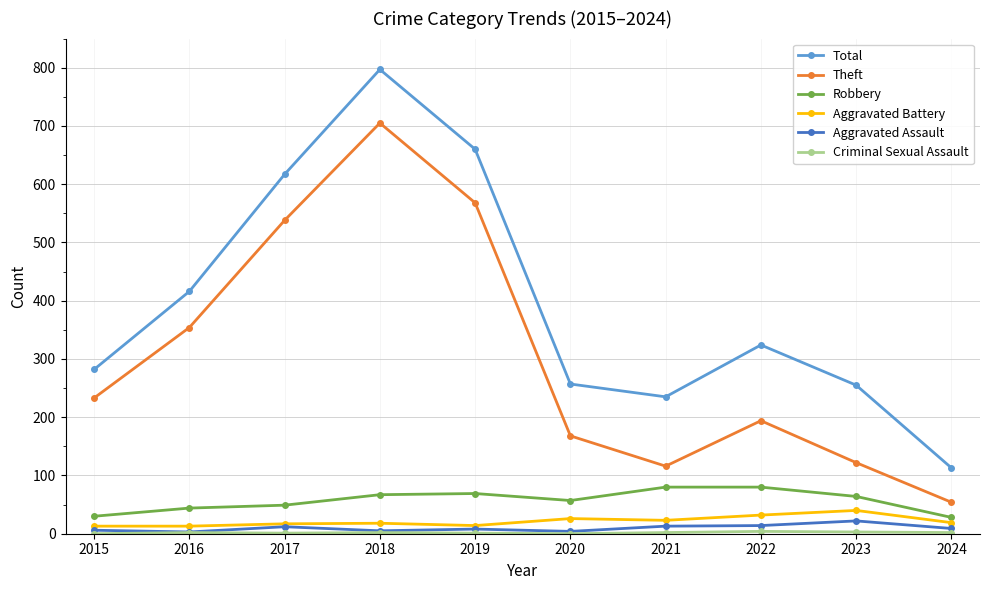

The value of Total at 2019 is 660. True or false?

True